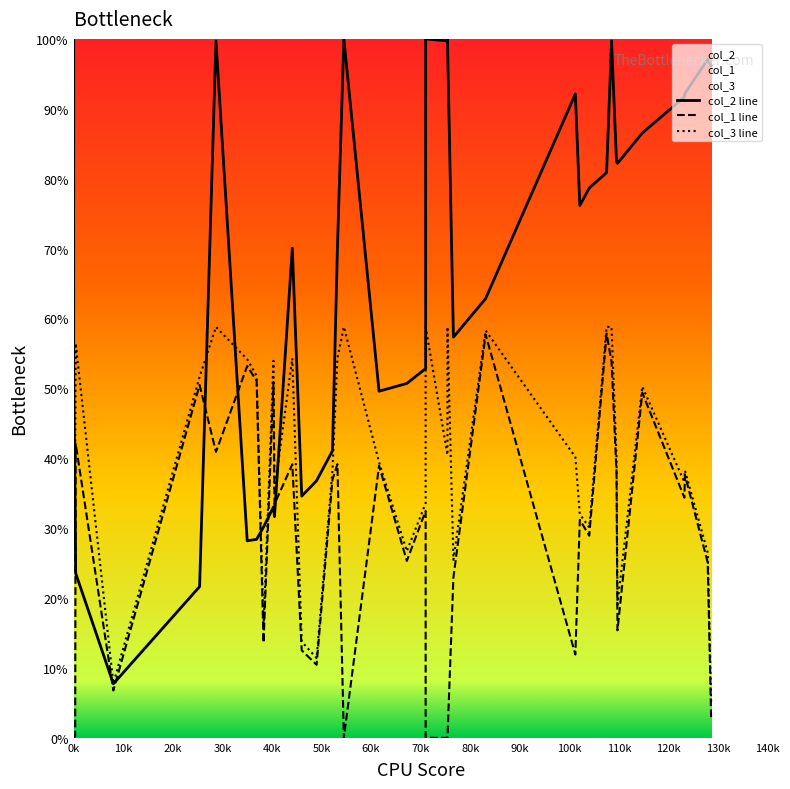

How many data points in col_1 line are above 31?

20